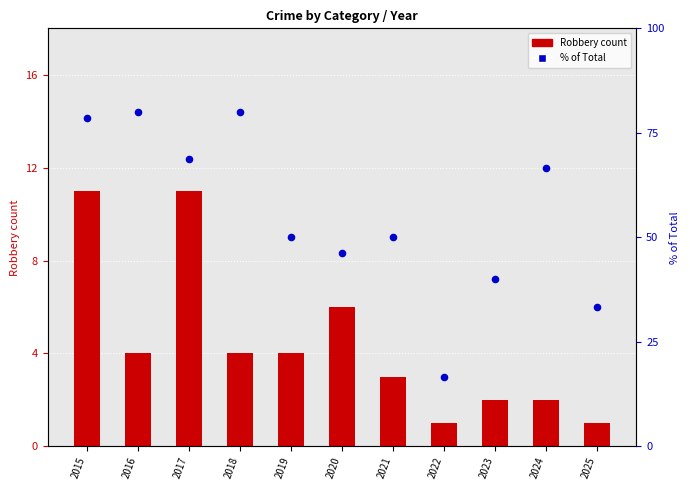

Which series reaches the maximum Y coordinate?

% of Total